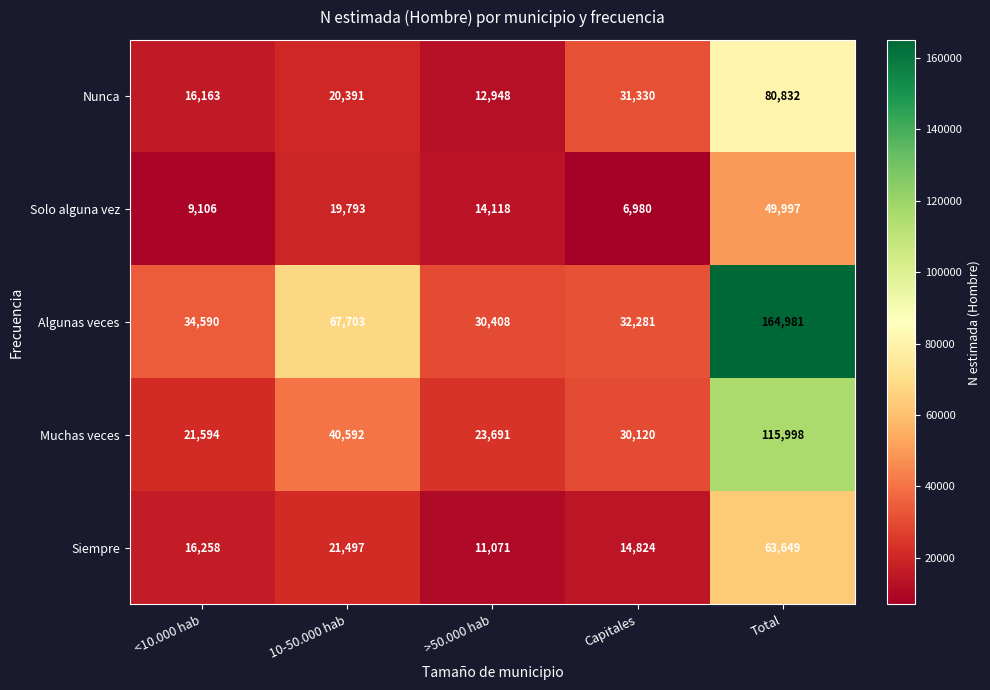

List the series in order of their peak value, lowest first.

Solo alguna vez, Siempre, Nunca, Muchas veces, Algunas veces